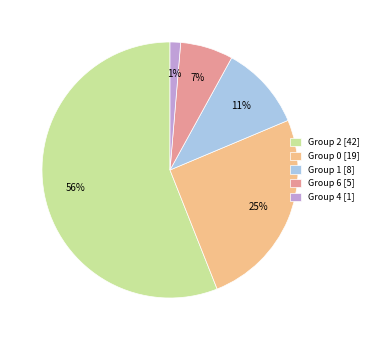

How many slices are in this pie chart?

5